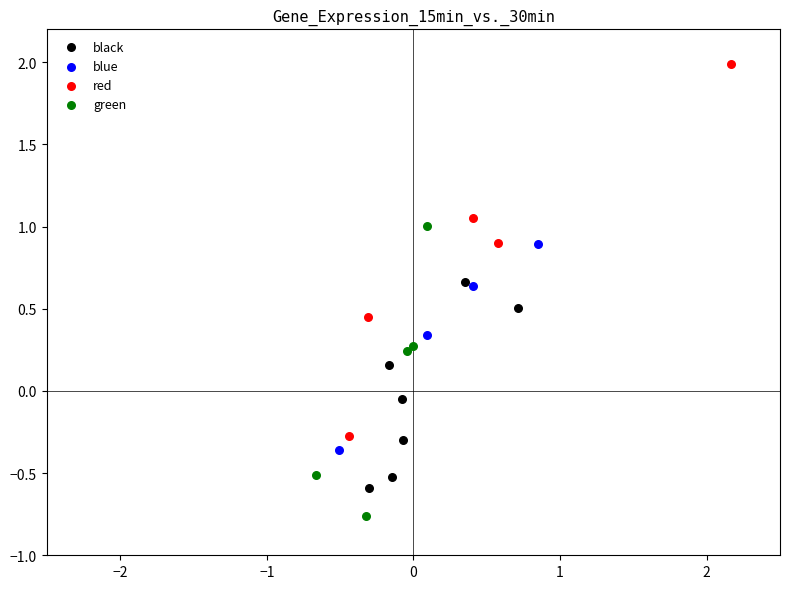

Which series contains the highest Y value?

red